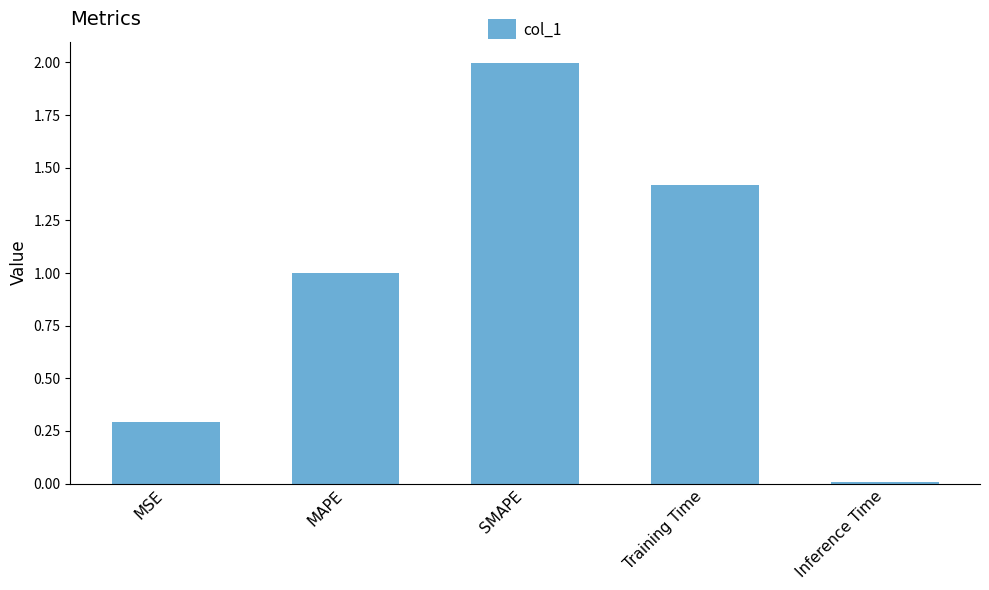

What is the value of the 1st bar from the left?

0.3